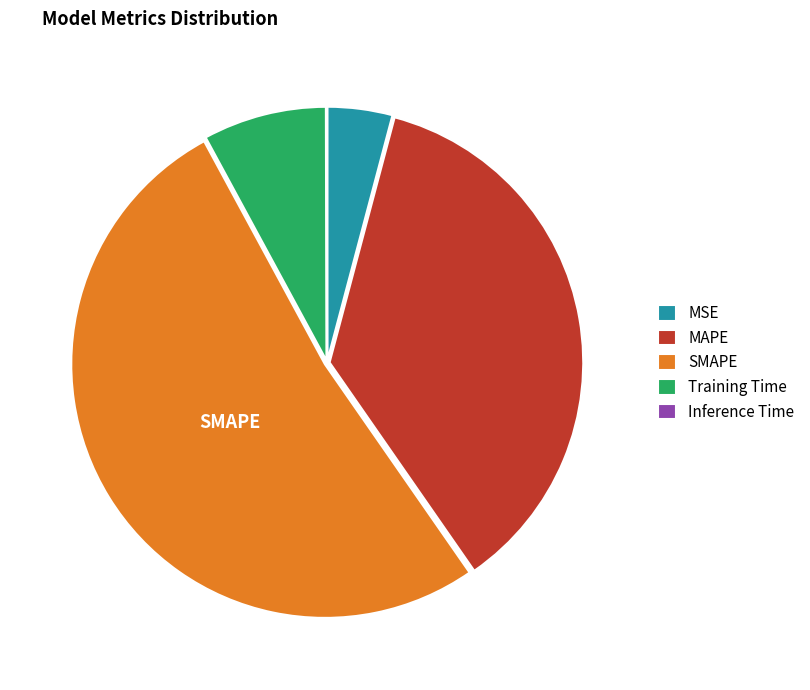

Which has a higher value, Training Time or MAPE?

MAPE